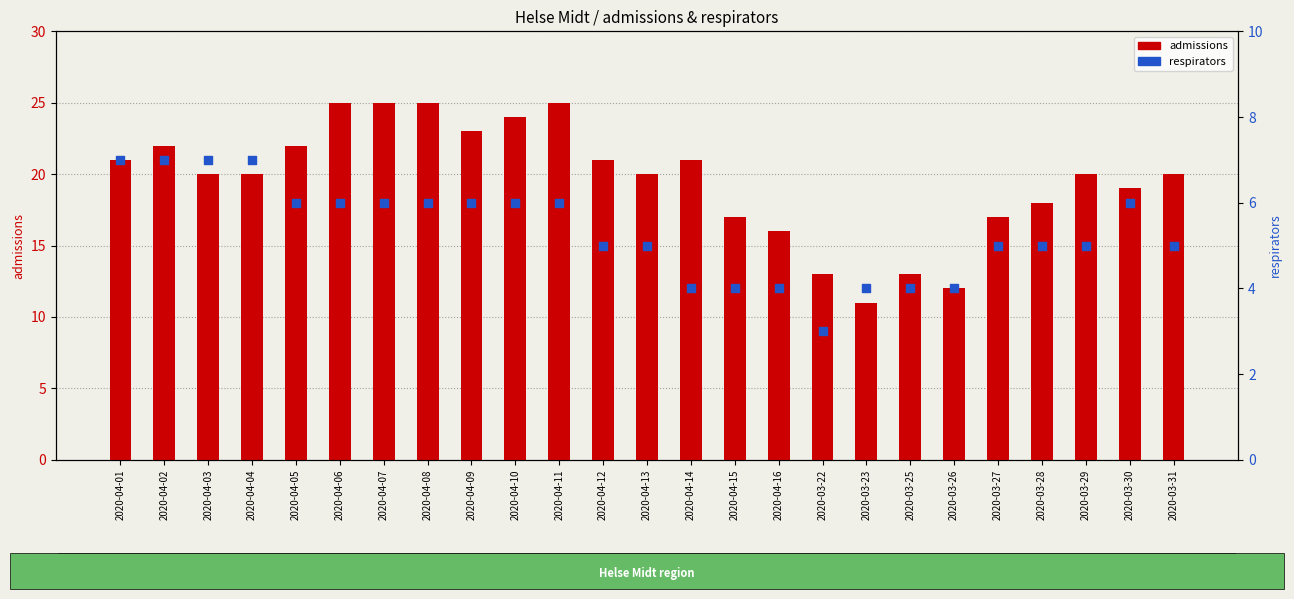

What are all the series names shown in the legend?

admissions, respirators